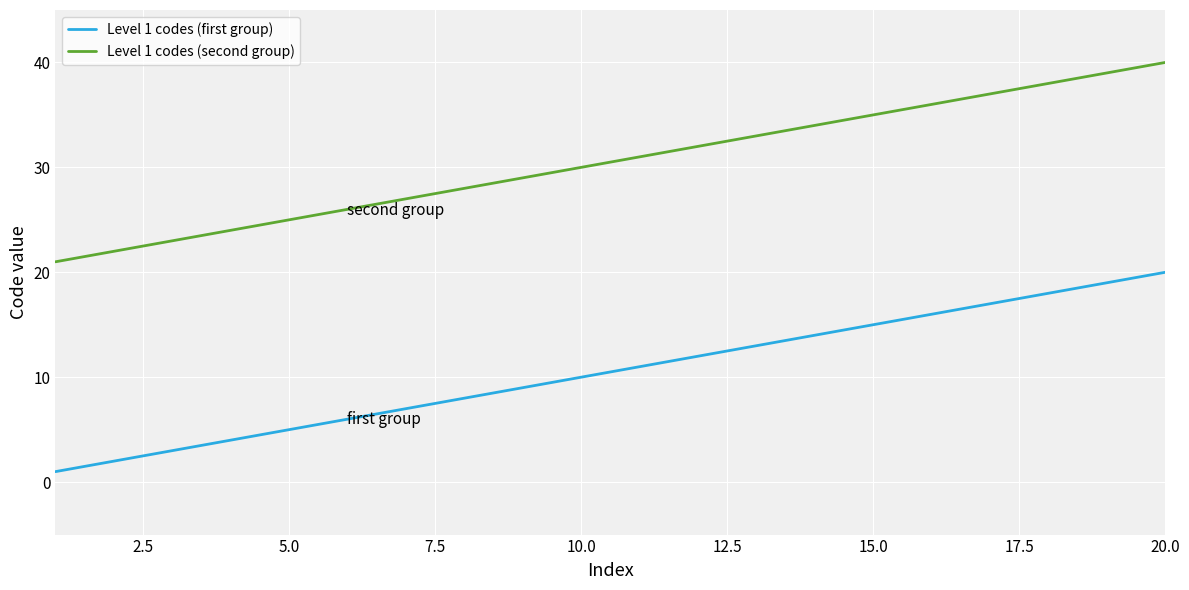

List the series in order of their overall mean, lowest first.

Level 1 codes (first group), Level 1 codes (second group)